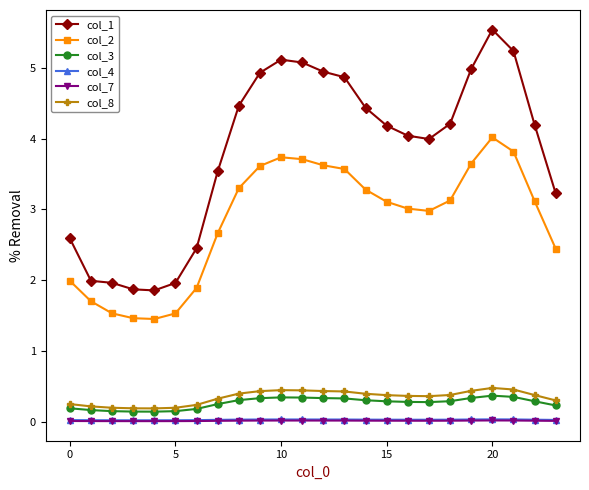

True or false: col_7 has more than 0 interior local peaks.

True